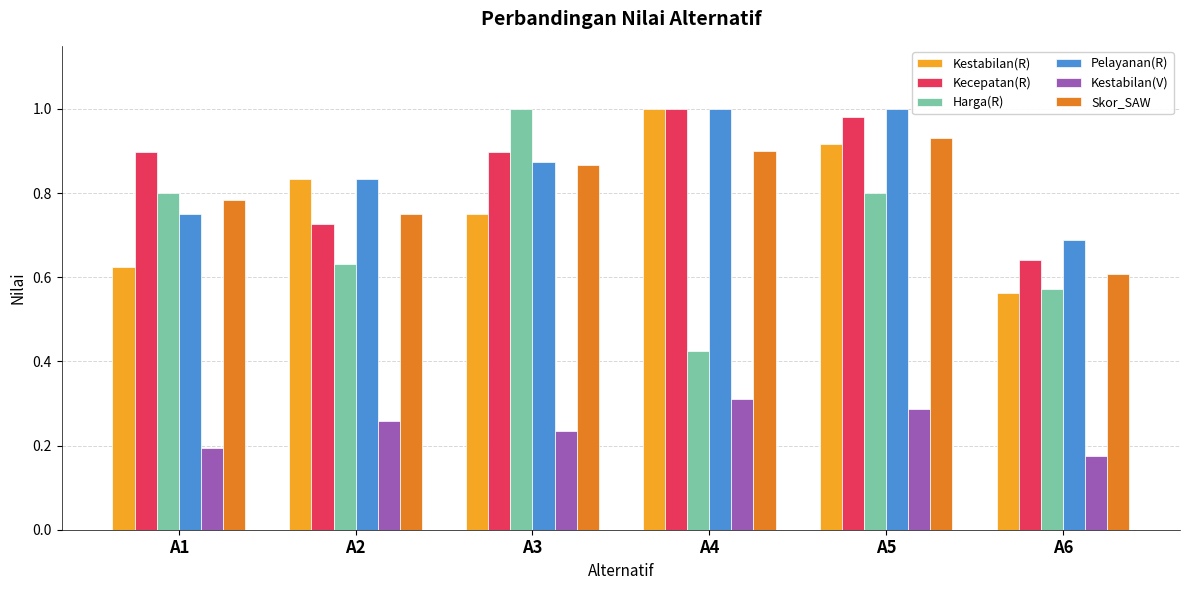

What are all the series names shown in the legend?

Kestabilan(R), Kecepatan(R), Harga(R), Pelayanan(R), Kestabilan(V), Skor_SAW